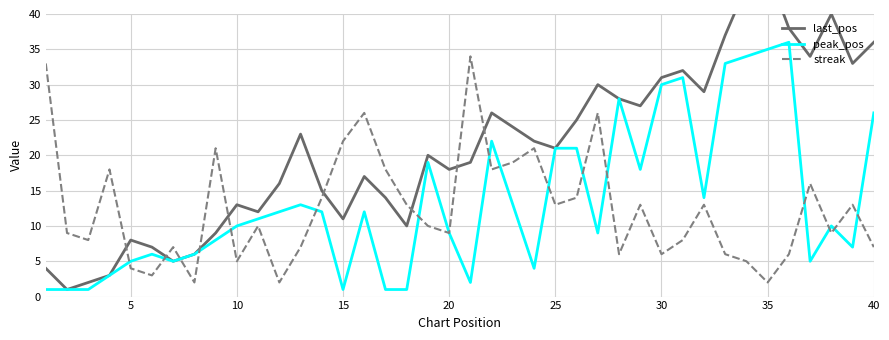

What is the difference between the highest and lowest values at 35?

4